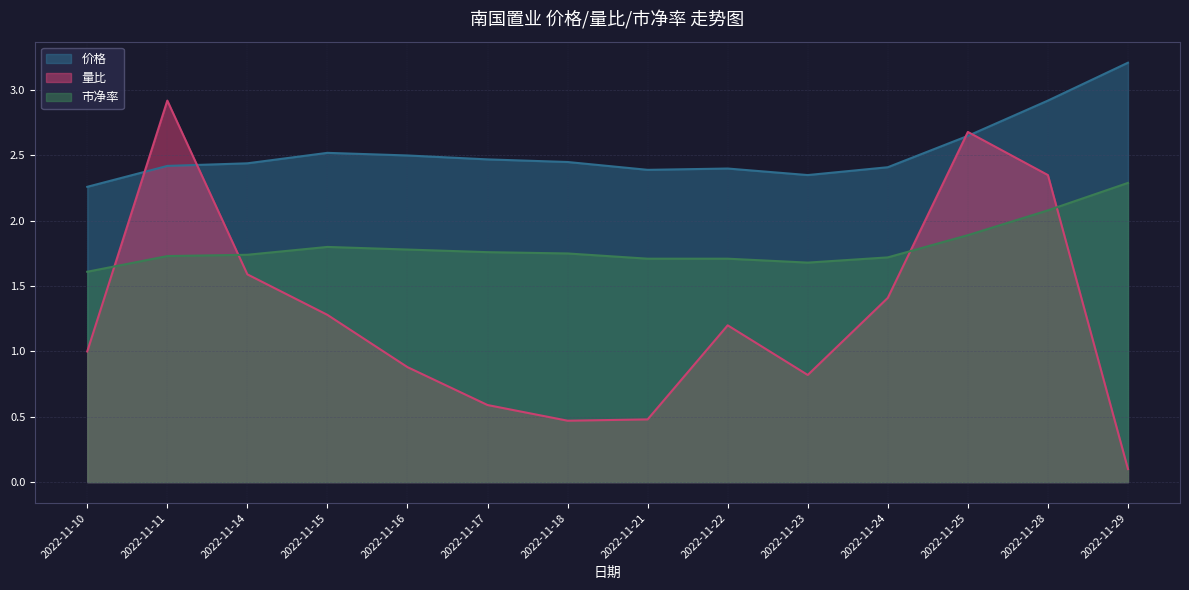

In 价格, how many points are higher than both neighbors (excluding endpoints)?

2